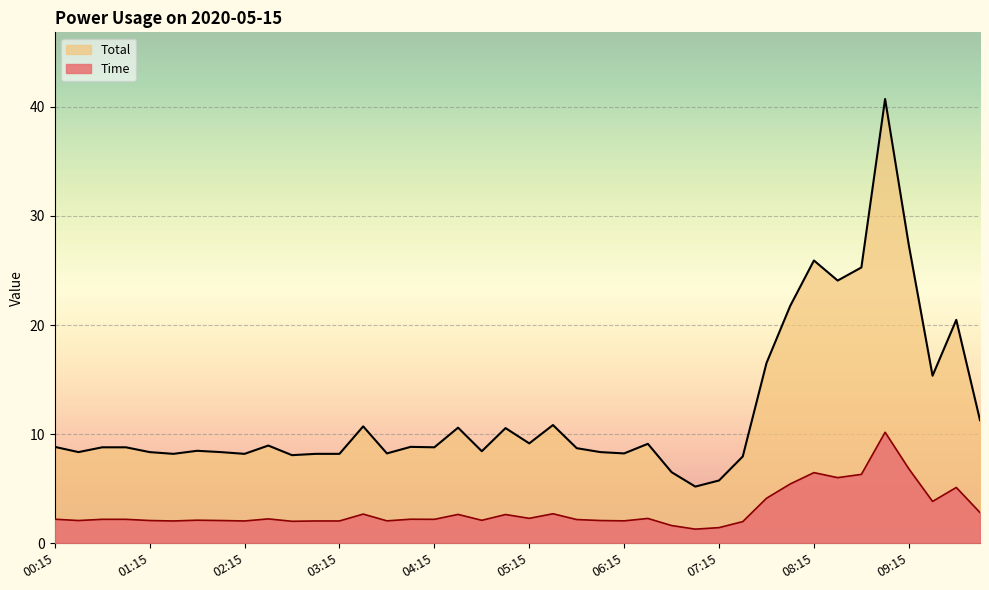

What is the label of the 29th point from the left?

07:15